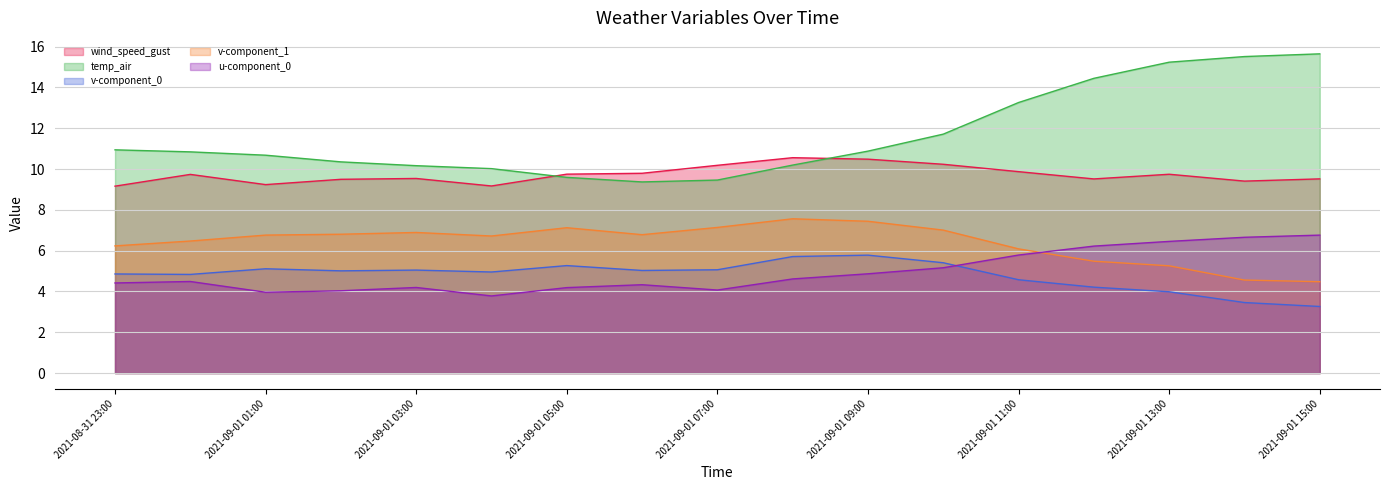

Reading right to left, extract all data points from this chart.

wind_speed_gust: 9.5	9.4	9.7	9.5	9.9	10.2	10.5	10.6	10.2	9.8	9.8	9.2	9.5	9.5	9.2	9.7	9.2
temp_air: 15.6	15.5	15.2	14.4	13.3	11.7	10.9	10.2	9.5	9.4	9.6	10.0	10.2	10.4	10.7	10.8	10.9
v-component_0: 3.3	3.5	4.0	4.2	4.6	5.4	5.8	5.7	5.1	5.0	5.3	5.0	5.0	5.0	5.1	4.8	4.9
v-component_1: 4.5	4.6	5.3	5.5	6.1	7.0	7.4	7.6	7.1	6.8	7.1	6.7	6.9	6.8	6.8	6.5	6.2
u-component_0: 6.8	6.7	6.5	6.2	5.8	5.2	4.9	4.6	4.1	4.3	4.2	3.8	4.2	4.0	4.0	4.5	4.4